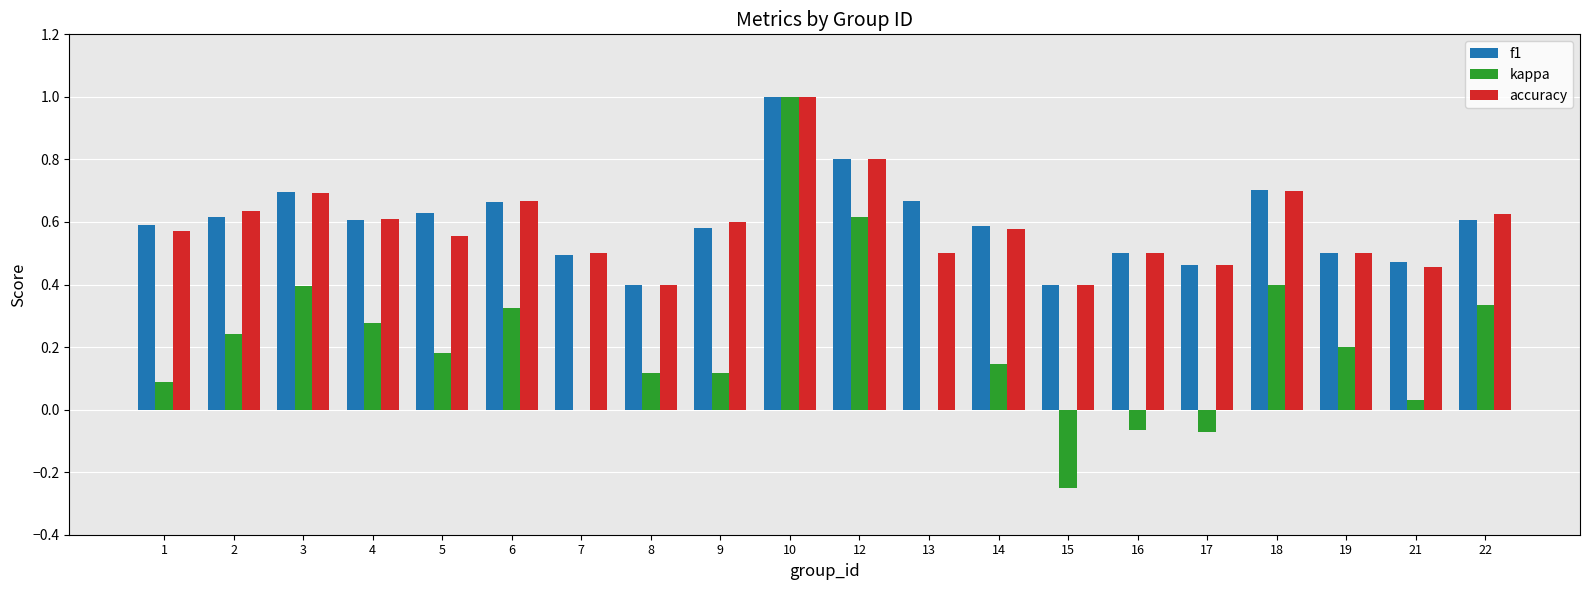

How many distinct data groups are displayed?

3